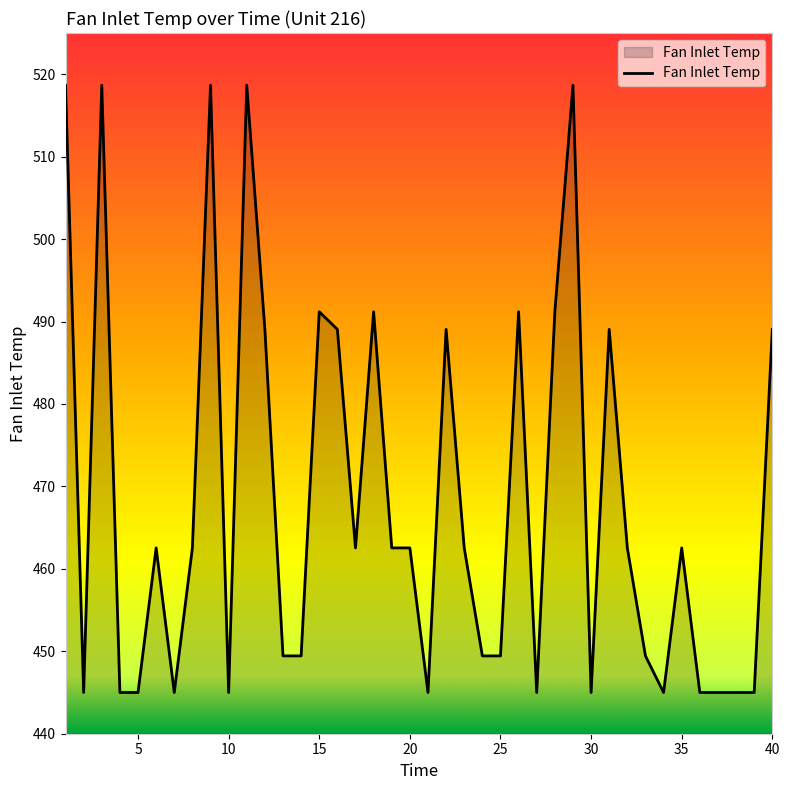

What is the greatest value displayed?

518.7